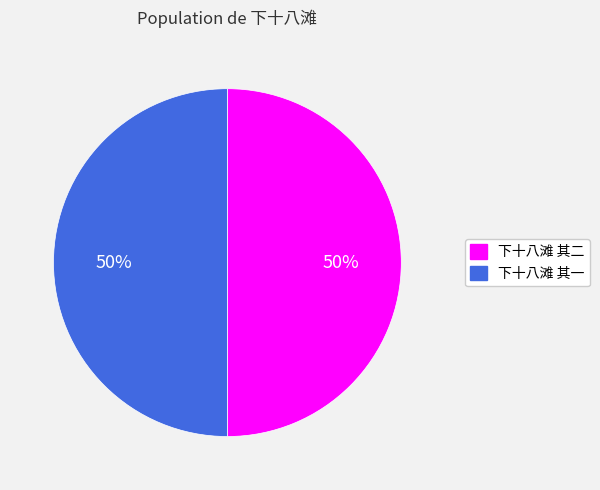

The 下十八滩 其二 slice represents 50% of the pie. True or false?

True